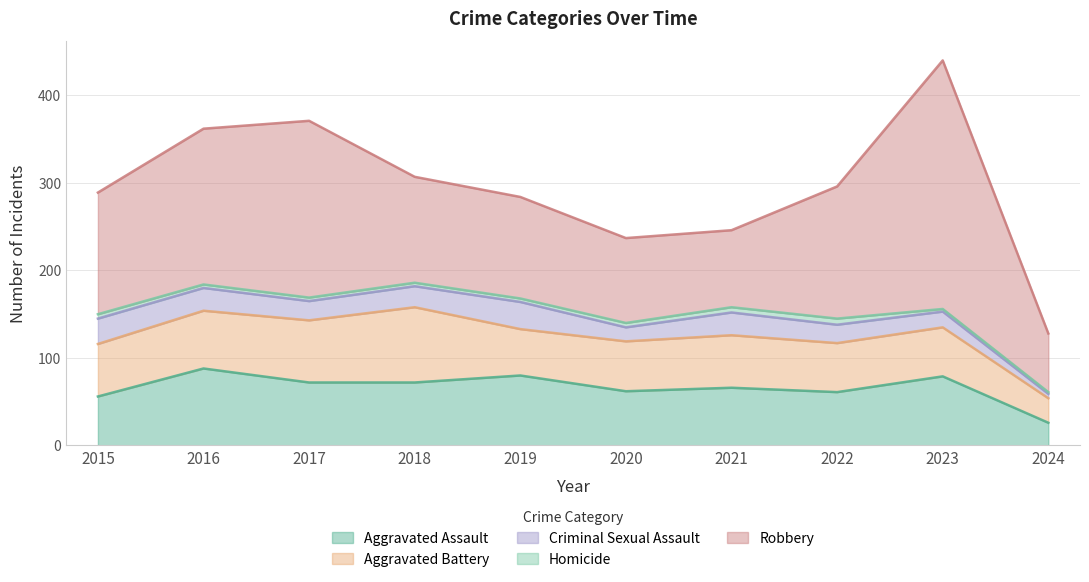

What are all the series names shown in the legend?

Aggravated Assault, Aggravated Battery, Criminal Sexual Assault, Homicide, Robbery